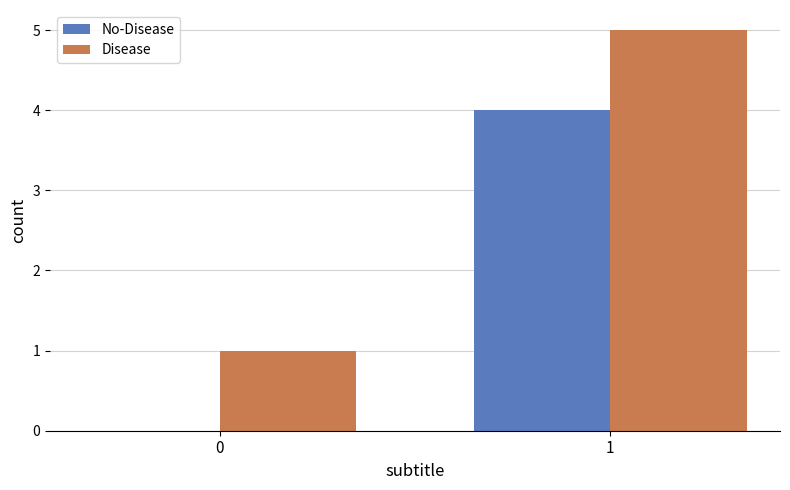

What are all the series names shown in the legend?

No-Disease, Disease